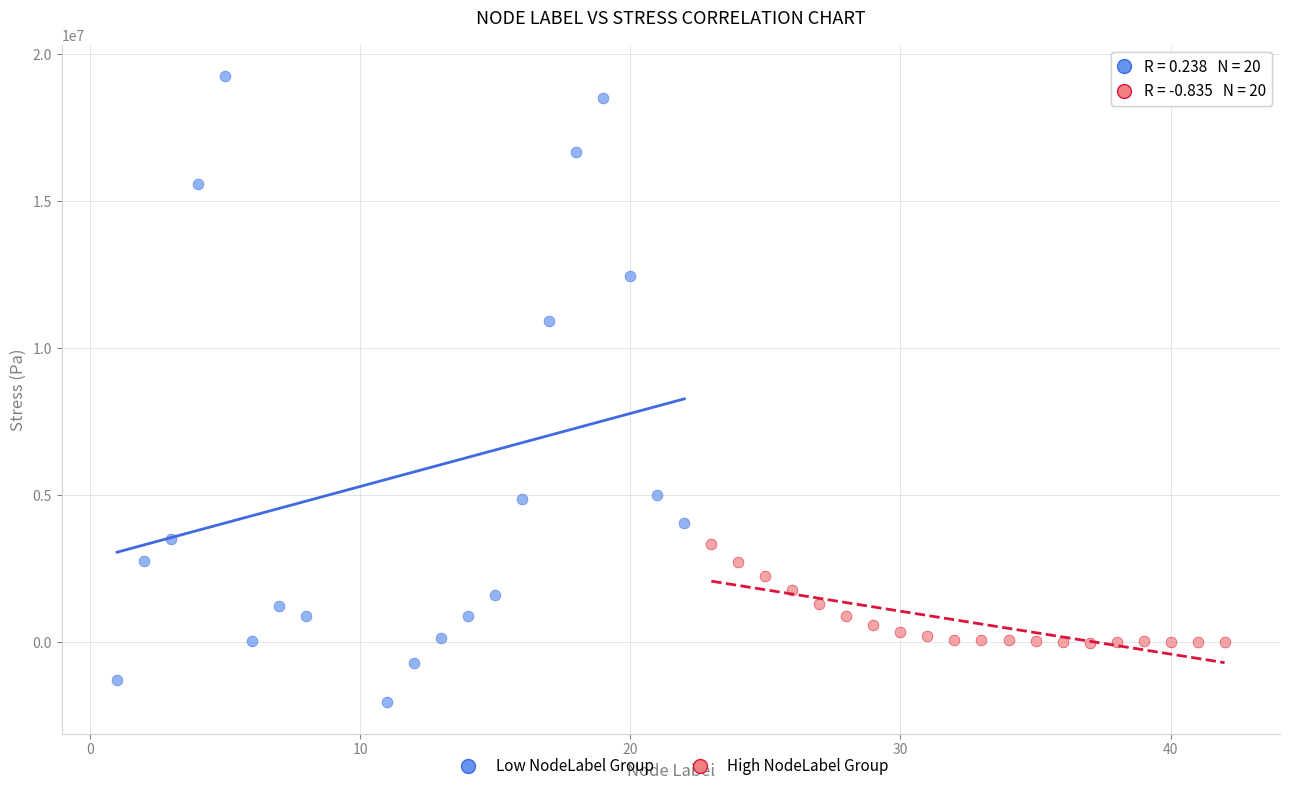

Which series has the widest spread of Y values?

Low NodeLabel Group